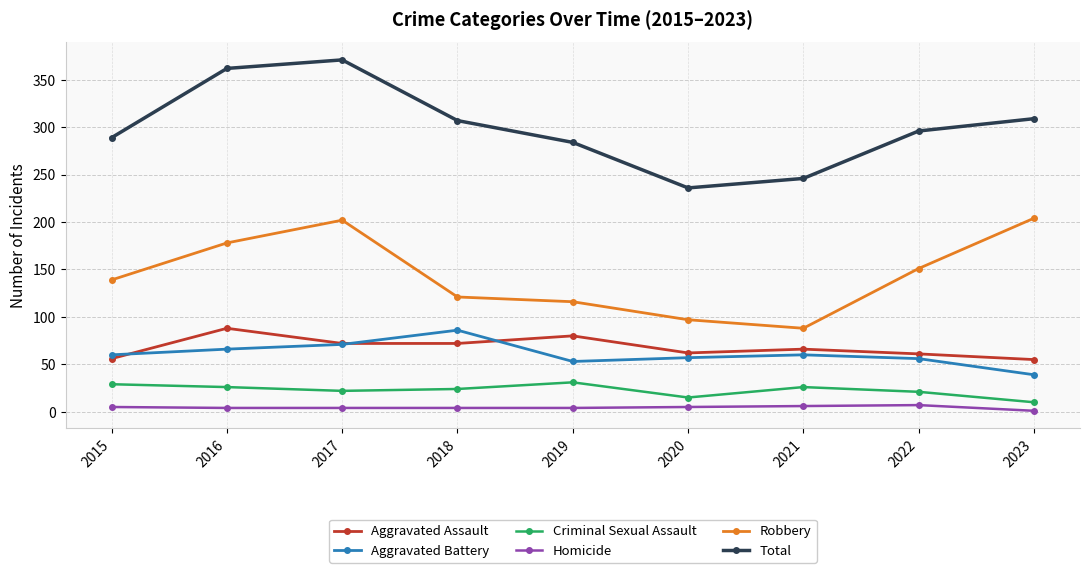

What is the difference between the maximum and minimum values in the Robbery series?

116